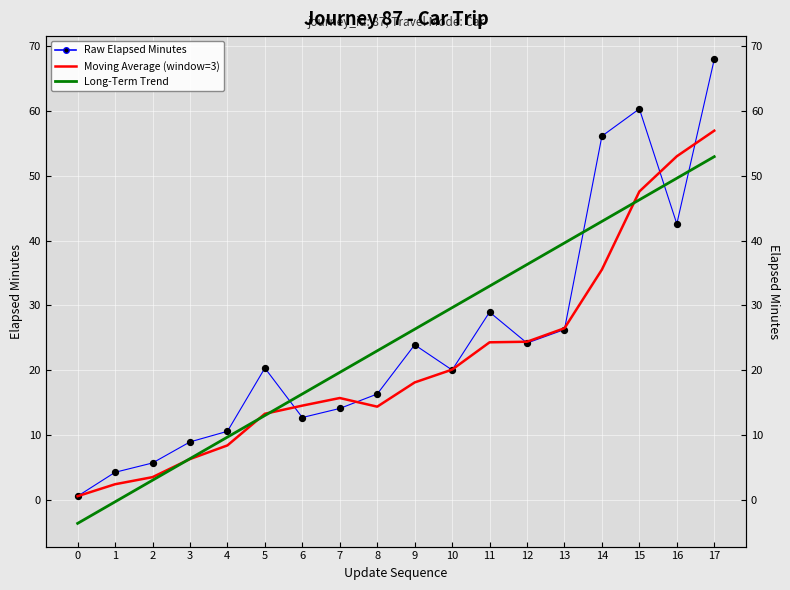

What are all the series names shown in the legend?

Raw Elapsed Minutes, Moving Average (window=3), Long-Term Trend